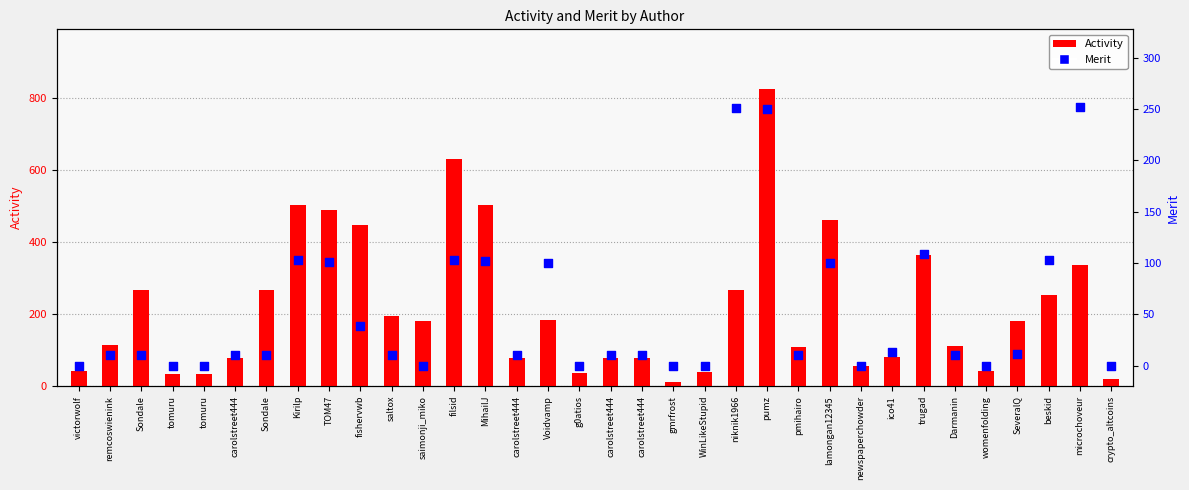

At how many categories does at least one series exceed 442?

7